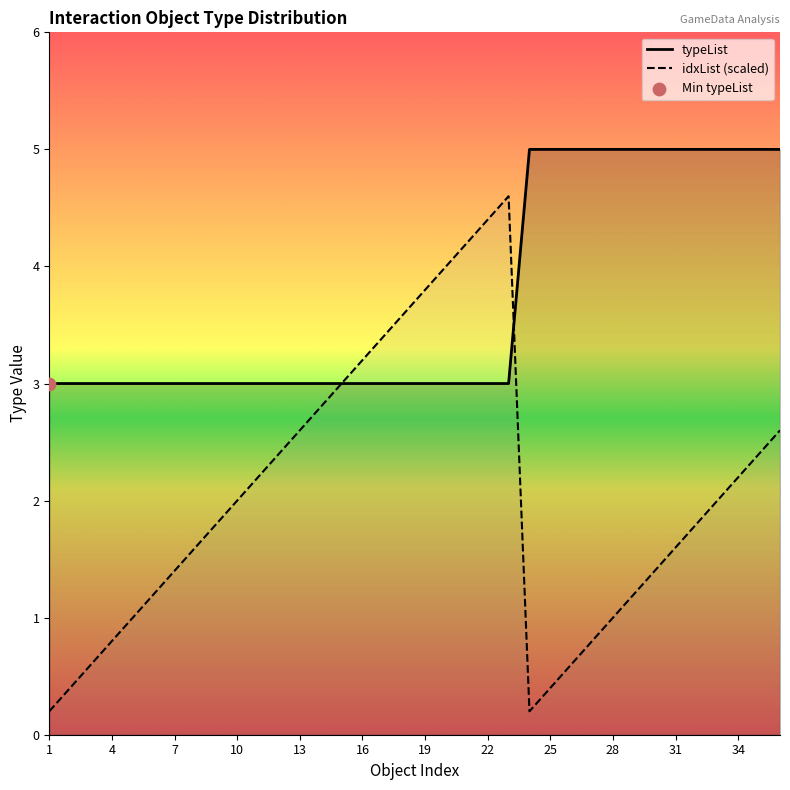

What is the change in value from 20 to 36?

+2